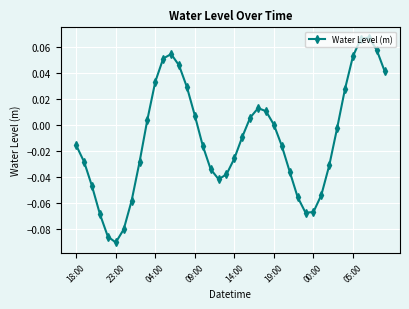

Does the chart have visible grid lines?

Yes